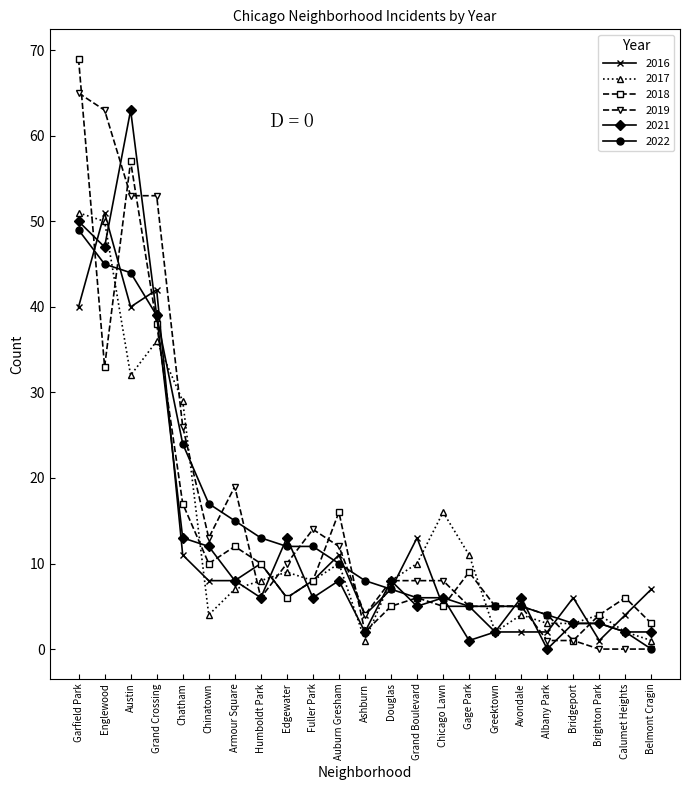

At which category is the sum across all series the highest?

Garfield Park